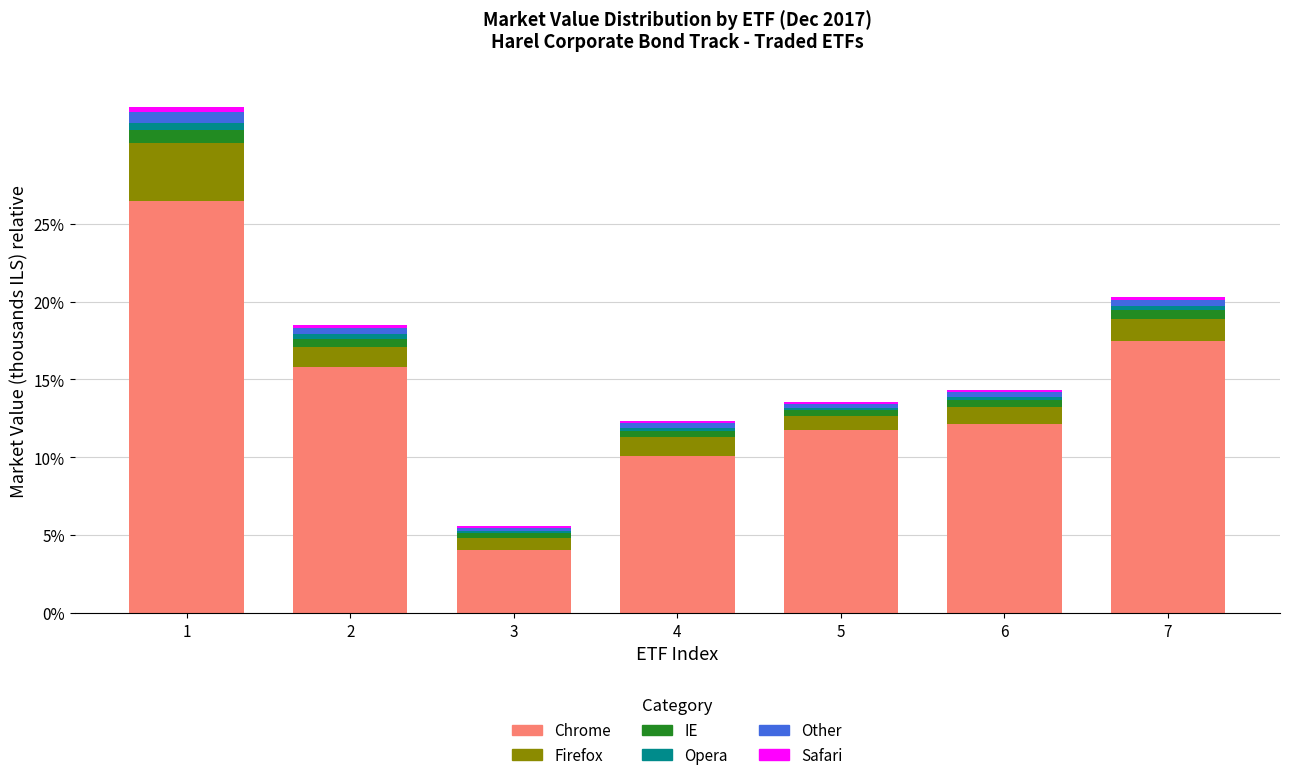

What is the highest value of the Chrome series?

26.5